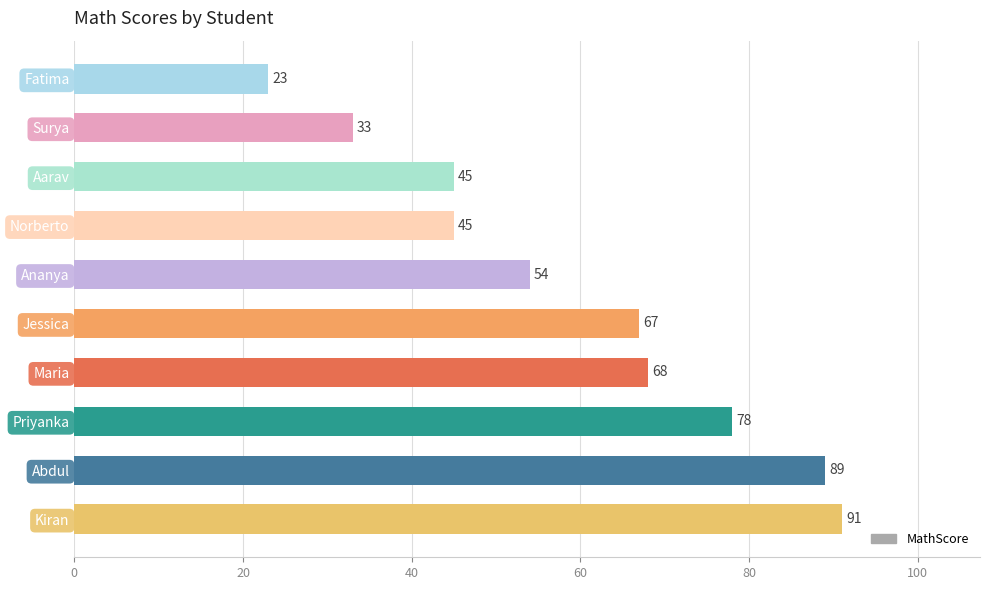

Where is the data nearest to the value 57?

Ananya